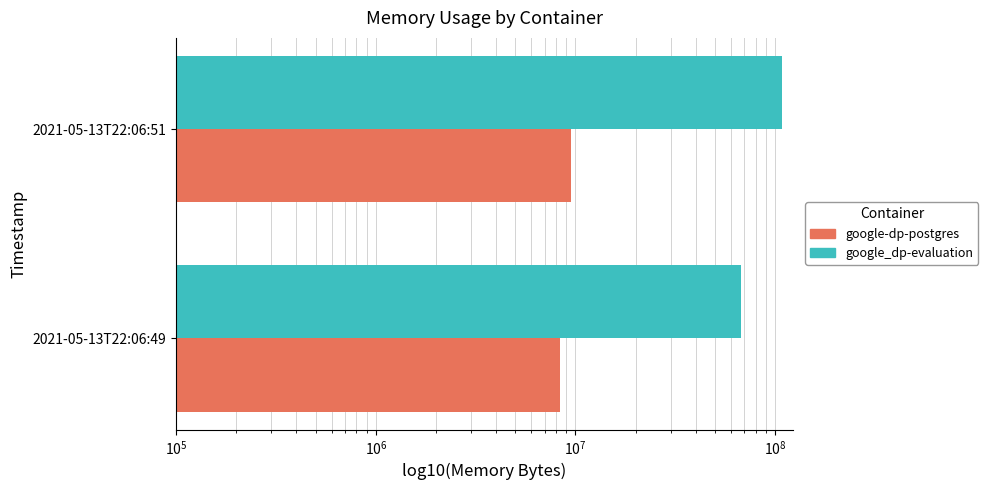

Is the value of google_dp-evaluation at 2021-05-13T22:06:51 greater than the value of google-dp-postgres at 2021-05-13T22:06:51?

Yes